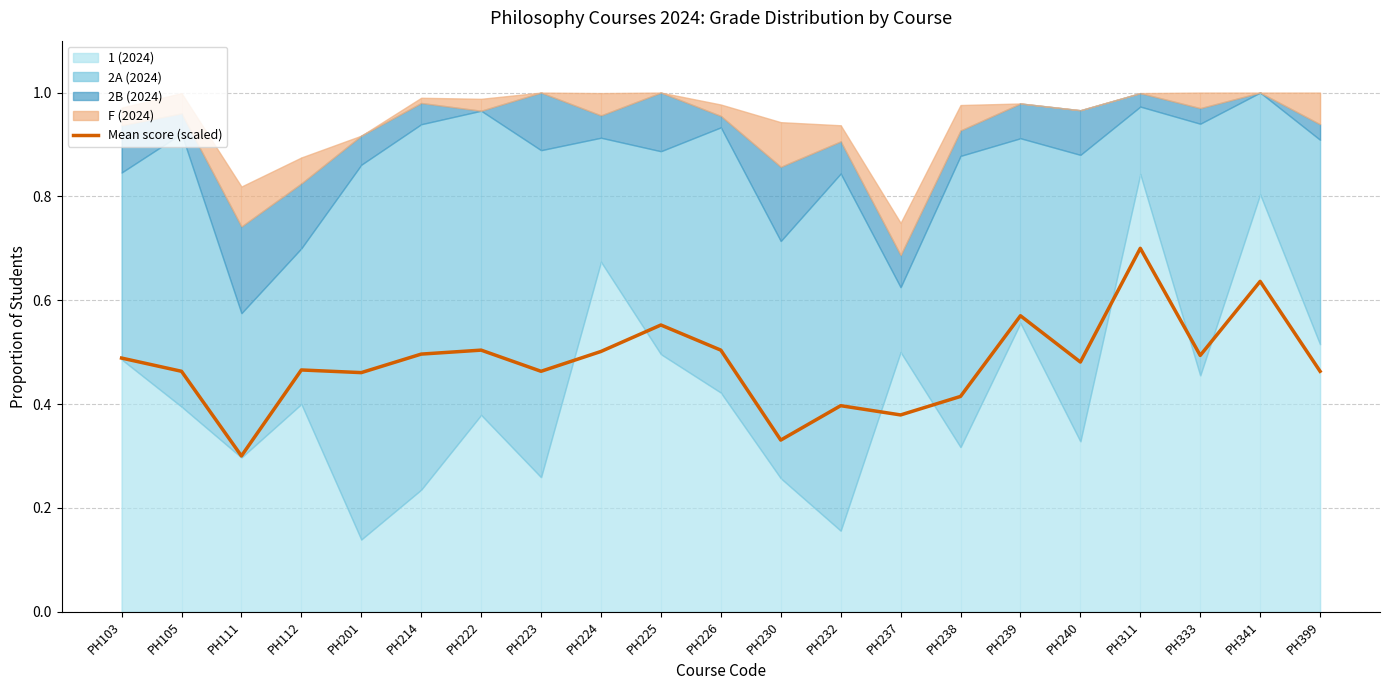

Reading right to left, transcribe all the data shown in this chart.

0.5	0.6	0.5	0.7	0.5	0.6	0.4	0.4	0.4	0.3	0.5	0.6	0.5	0.5	0.5	0.5	0.5	0.5	0.3	0.5	0.5